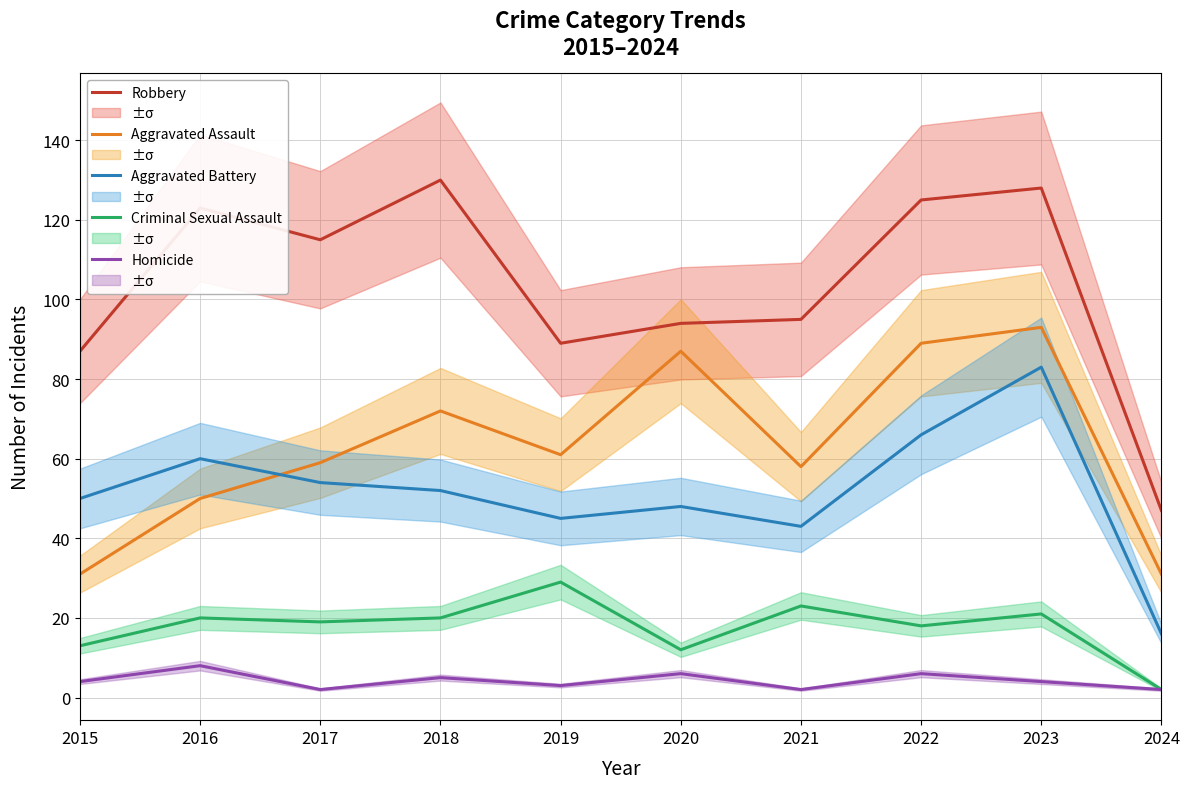

True or false: Aggravated Assault and Criminal Sexual Assault intersect in this chart.

False